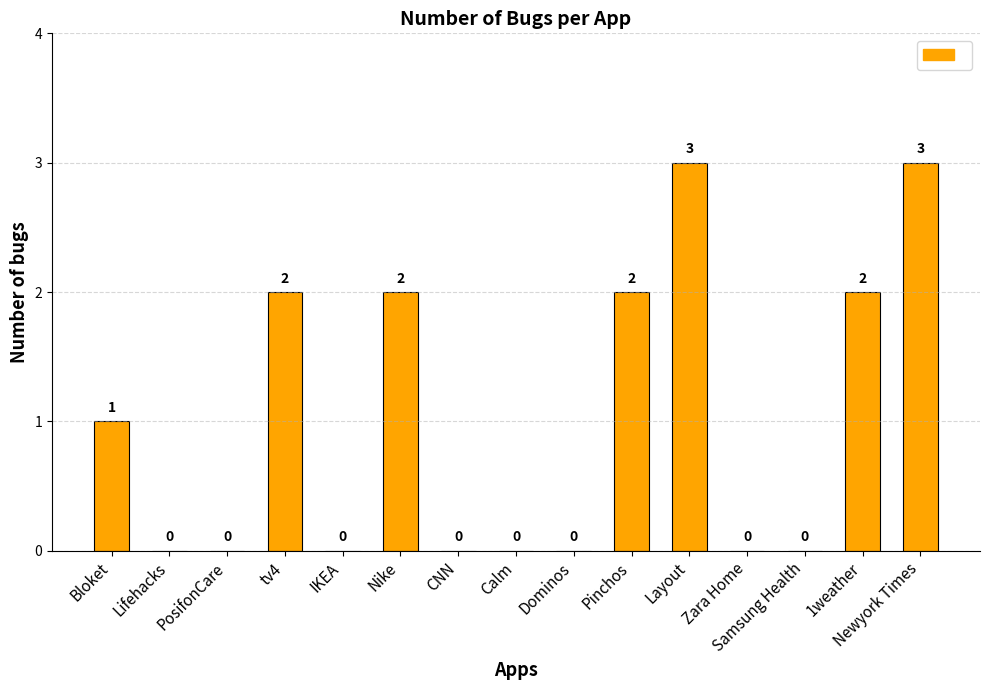

True or false: the data shows 1 at Pinchos.

False